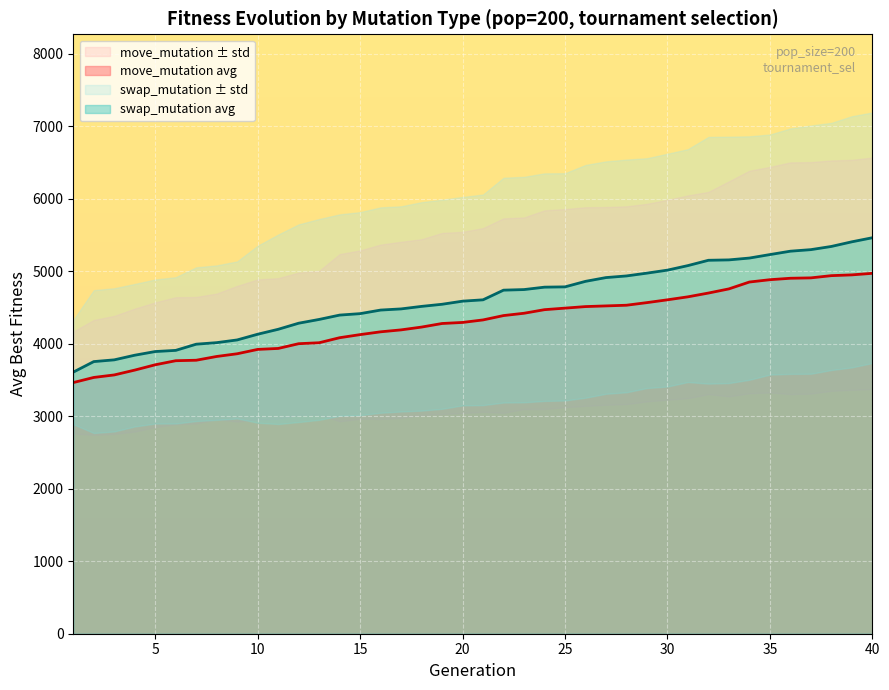

Rank the categories by pop200_move_std value from lowest to highest.

1, 2, 3, 4, 5, 6, 7, 8, 9, 10, 11, 12, 13, 14, 15, 16, 17, 18, 19, 20, 21, 22, 23, 24, 25, 26, 27, 28, 29, 30, 31, 32, 33, 34, 35, 36, 37, 38, 39, 40